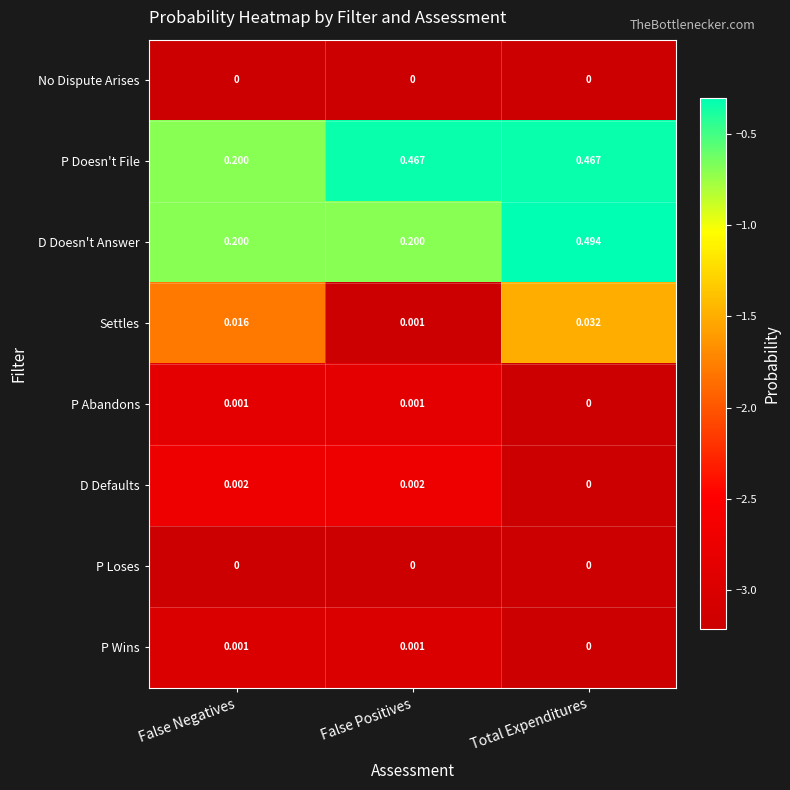

Which series has the widest spread of values?

D Doesn't Answer